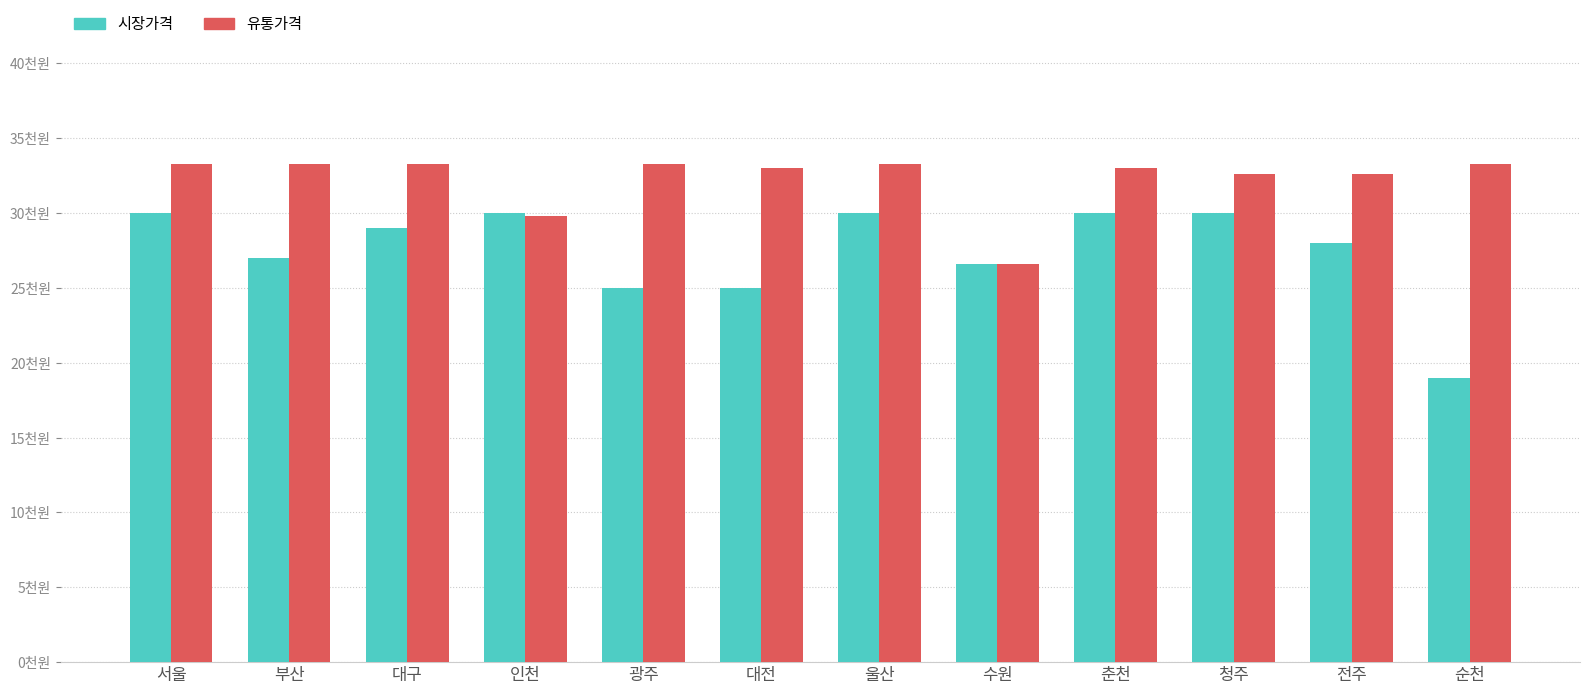

What are all the series names shown in the legend?

시장가격, 유통가격